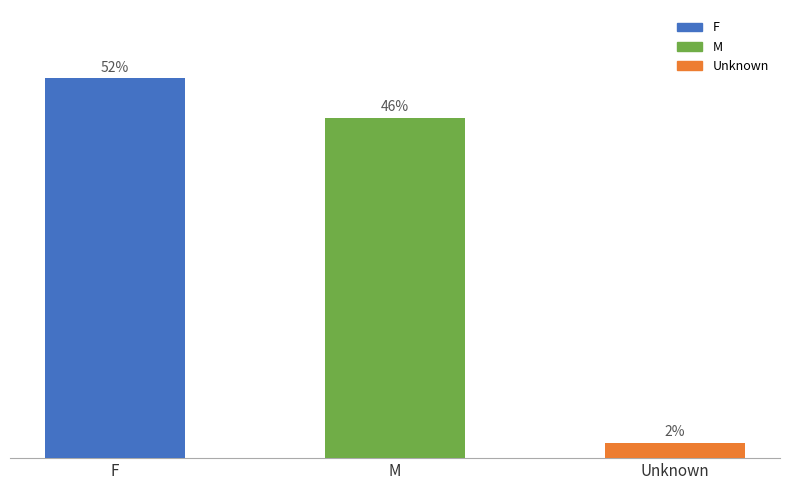

What position from the right is Unknown?

1